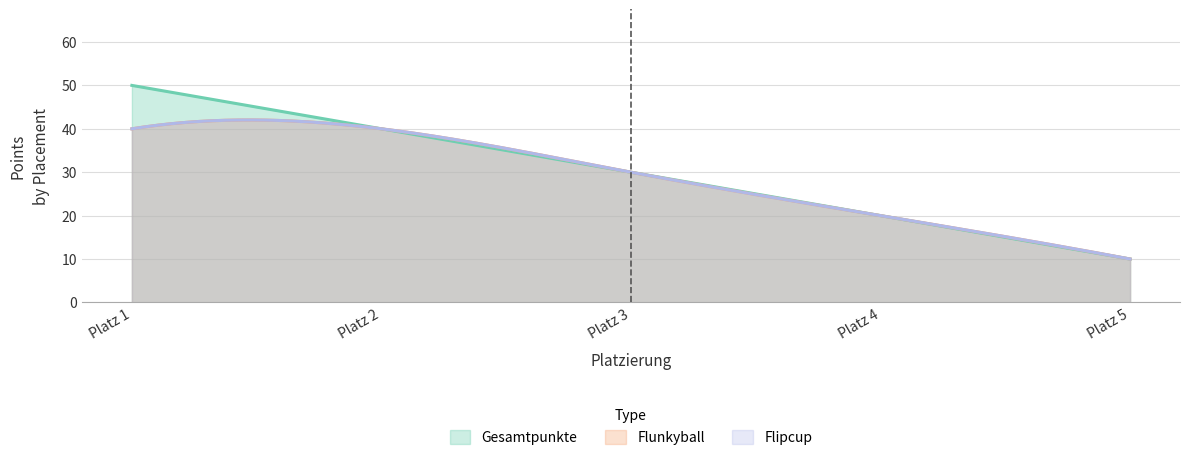

At which category is the sum across all series the highest?

1